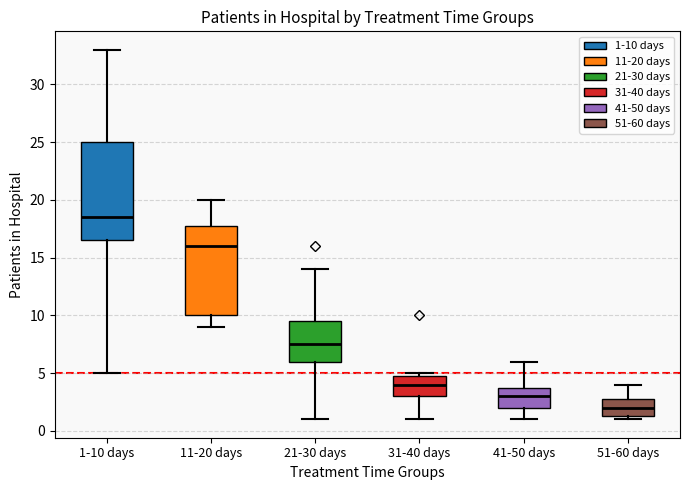

Reading left to right, read every box against the y-axis: the position of its median line, the range the box covers, and the ends of its whiskers. The values are not printed on the chart, so give them approximately, as read against the axis.

1-10 days: median 18.5, box 16.5 to 25.0, whiskers 5.0 to 33.0
11-20 days: median 16.0, box 10.0 to 18.0, whiskers 9.0 to 20.0
21-30 days: median 7.5, box 6.0 to 9.5, whiskers 1.0 to 14.0
31-40 days: median 4.0, box 3.0 to 5.0, whiskers 1.0 to 5.0 (just above the box's upper edge)
41-50 days: median 3.0, box 2.0 to 4.0, whiskers 1.0 to 6.0
51-60 days: median 2.0, box 1.5 to 3.0, whiskers 1.0 to 4.0